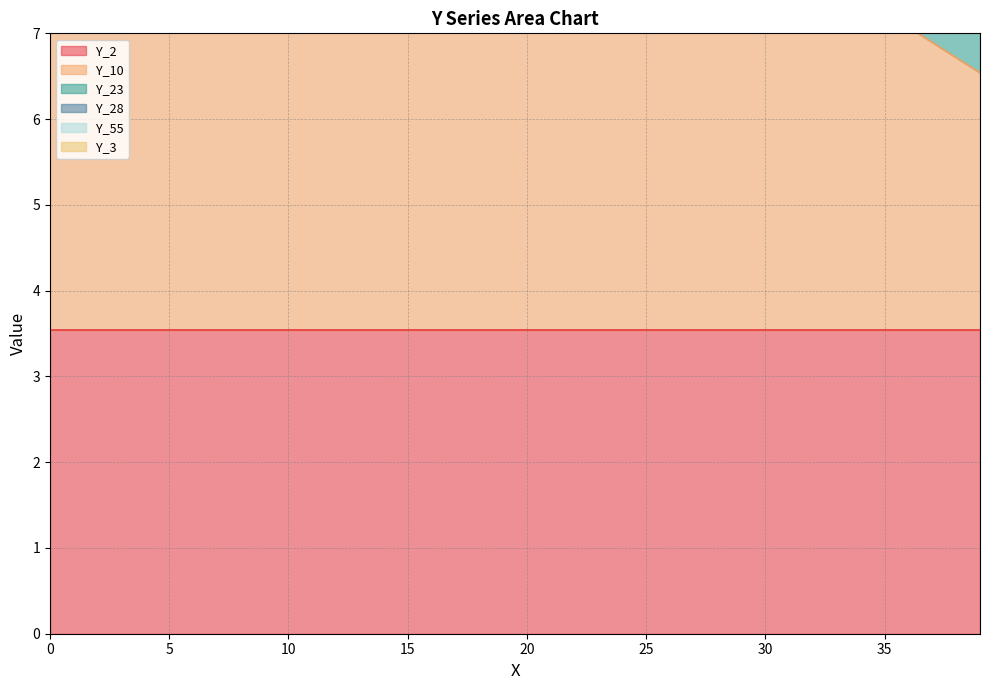

What is the value of the Y_23 point at the 3rd from the left?

10.6